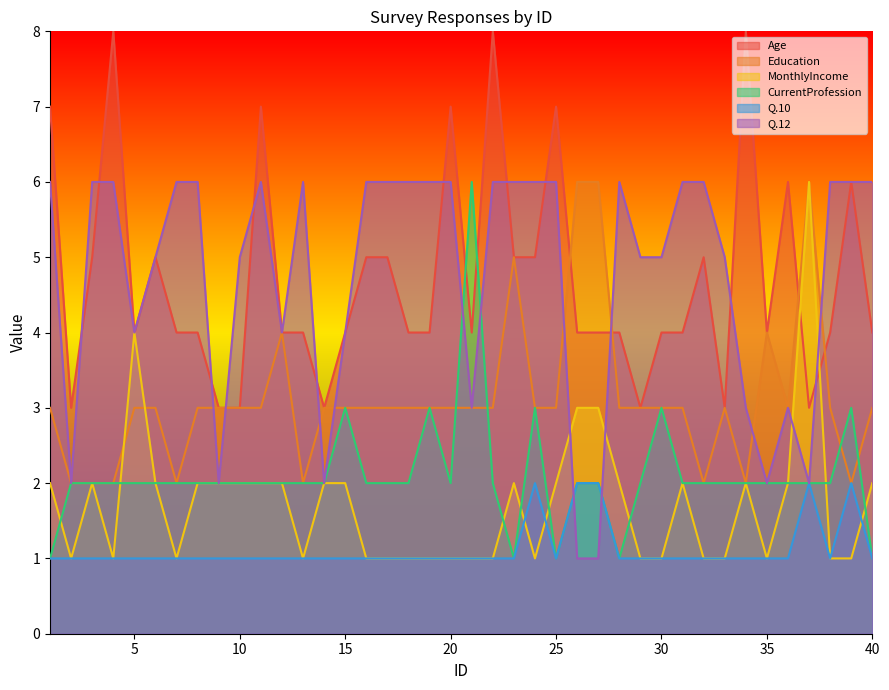

Read the MonthlyIncome value at 28.

2